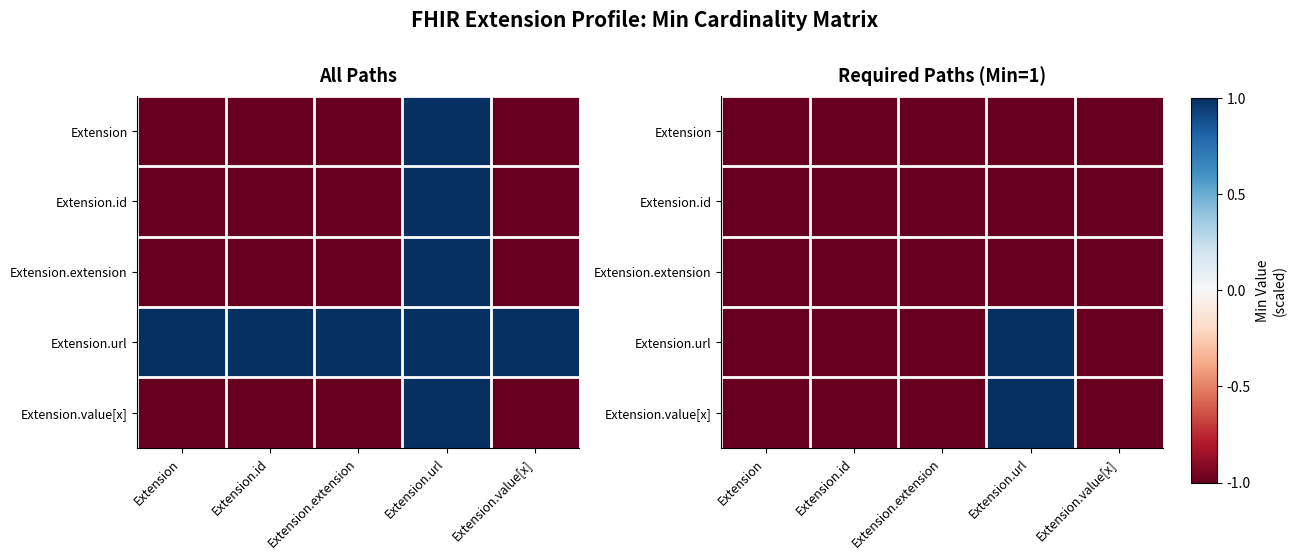

Is the value of Extension at Extension.id greater than the value of Extension.url at Extension.id?

No